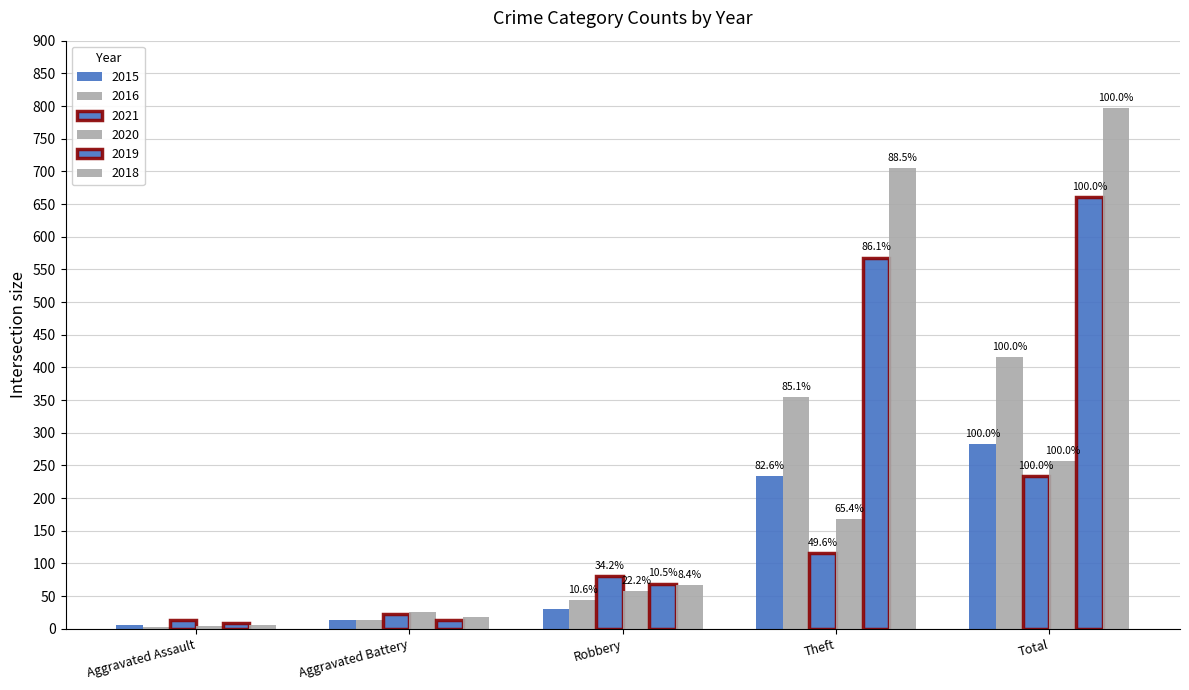

How many bars are there in each group?

6